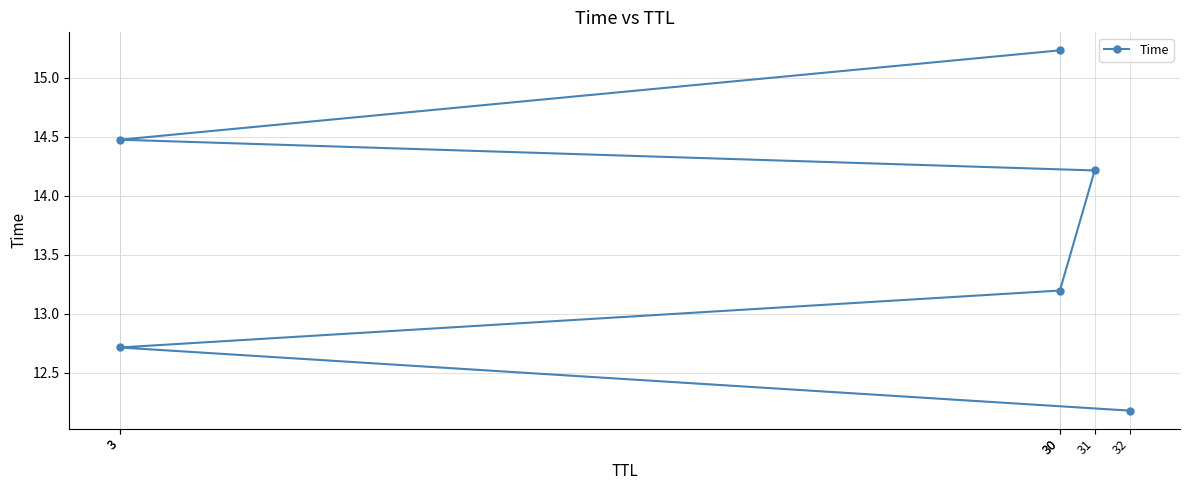

List the labels in order of value, smallest first.

32, 3, 30, 31, 3, 30